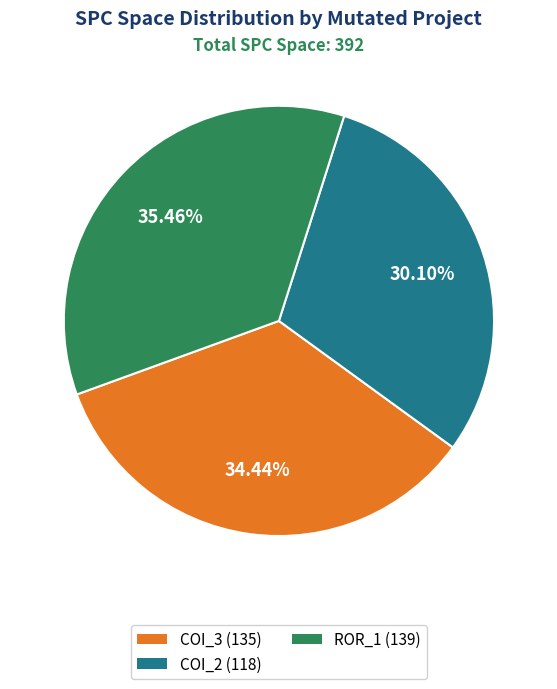

Combined, do ROR_1 (139) and COI_2 (118) account for over 50%?

Yes